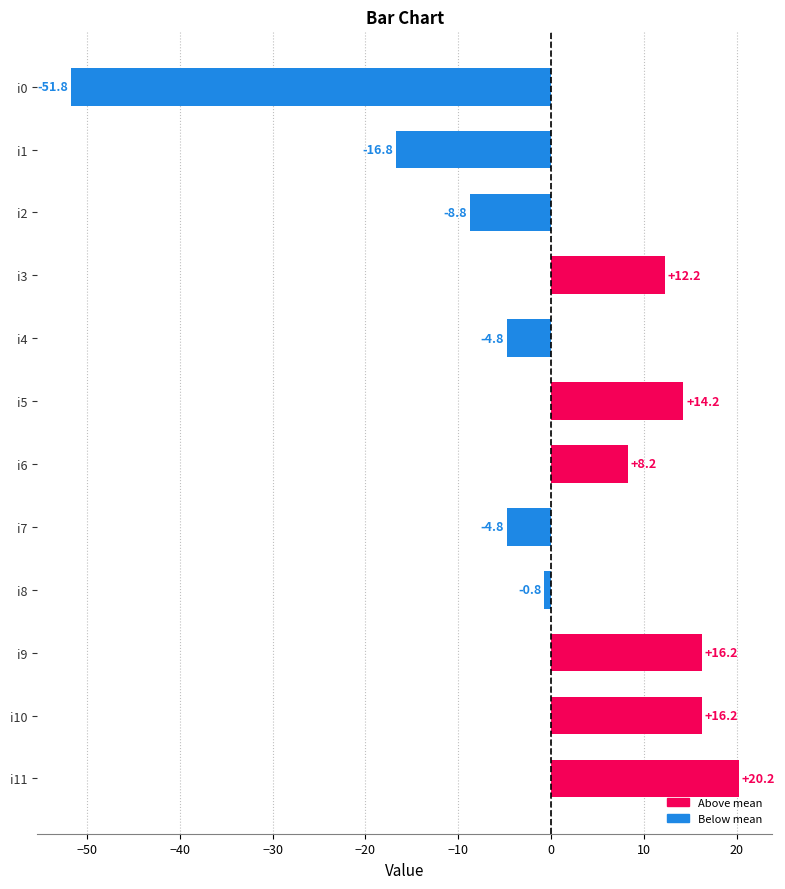

What is the change in value from i3 to i9?

+4.0